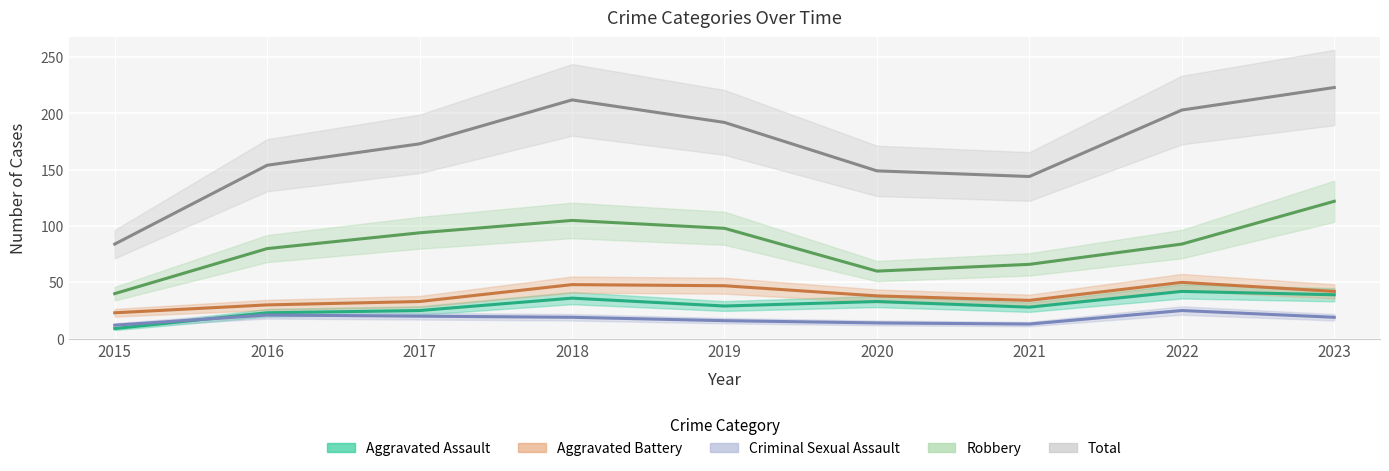

Which series has the largest total across all categories?

Total